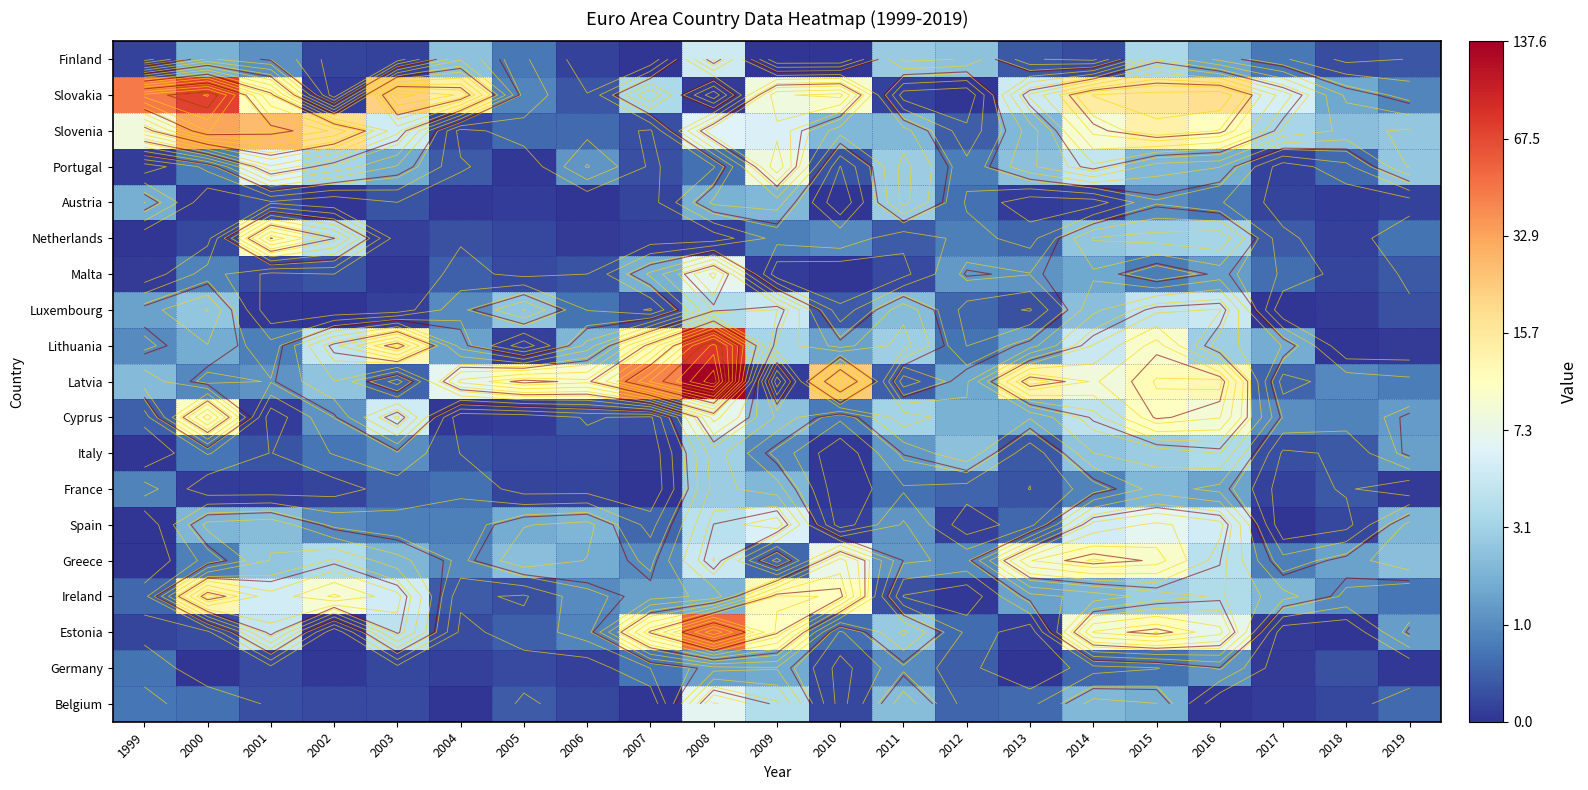

Which label corresponds to the smallest value in the chart?

2004